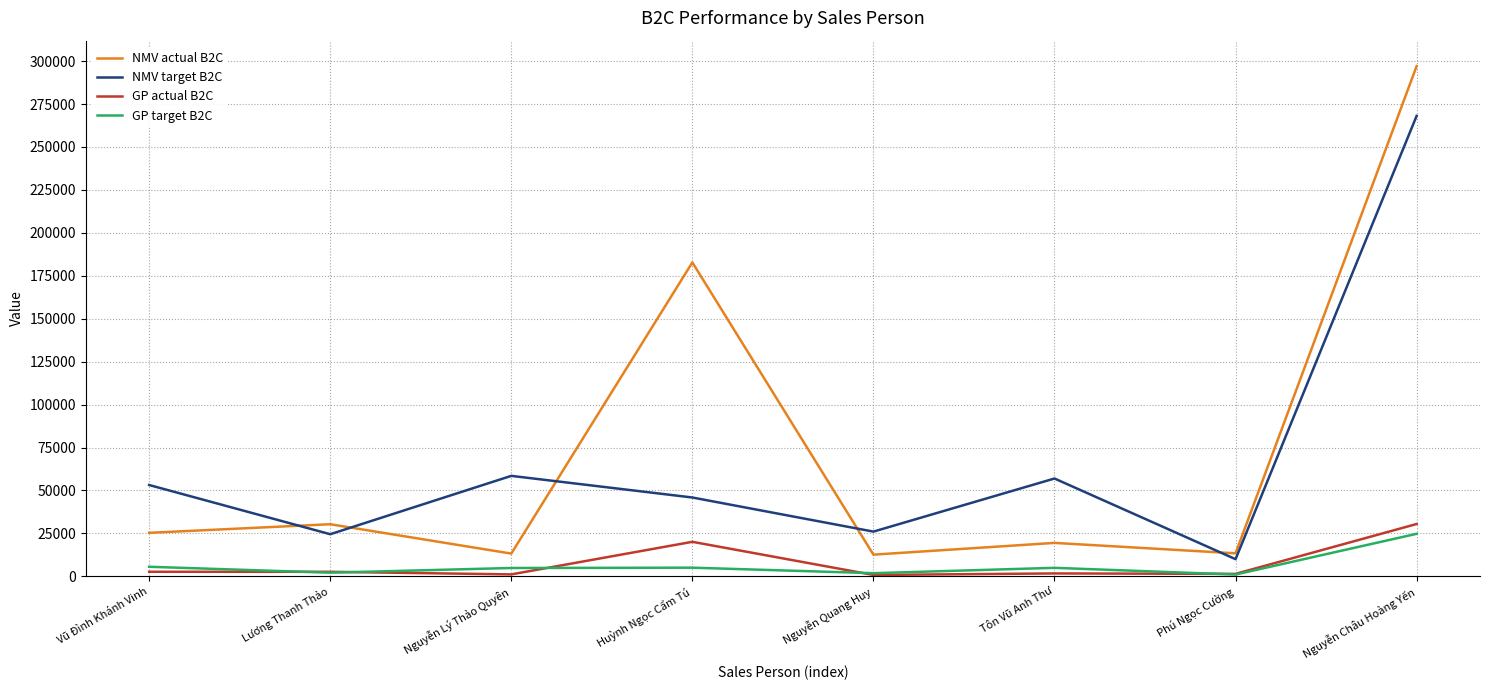

Is it true that GP actual B2C equals 30477.0 at Nguyễn Châu Hoàng Yến?

True